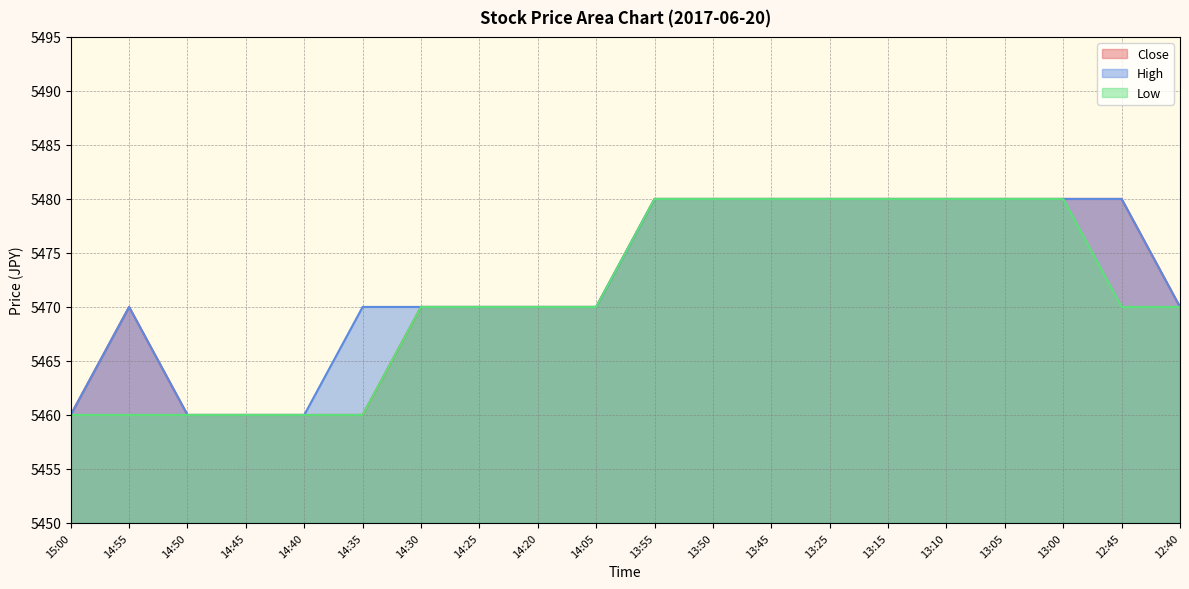

What is the value of the Close point at the 7th from the left?

5470